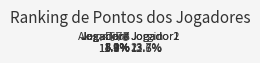

Rank the categories by value from lowest to highest.

Deus, Jogador7, Jogador6, Jogador5, Jogador4, Jogador3, Alexandre, Jogador2, Jogador1, Jorgin